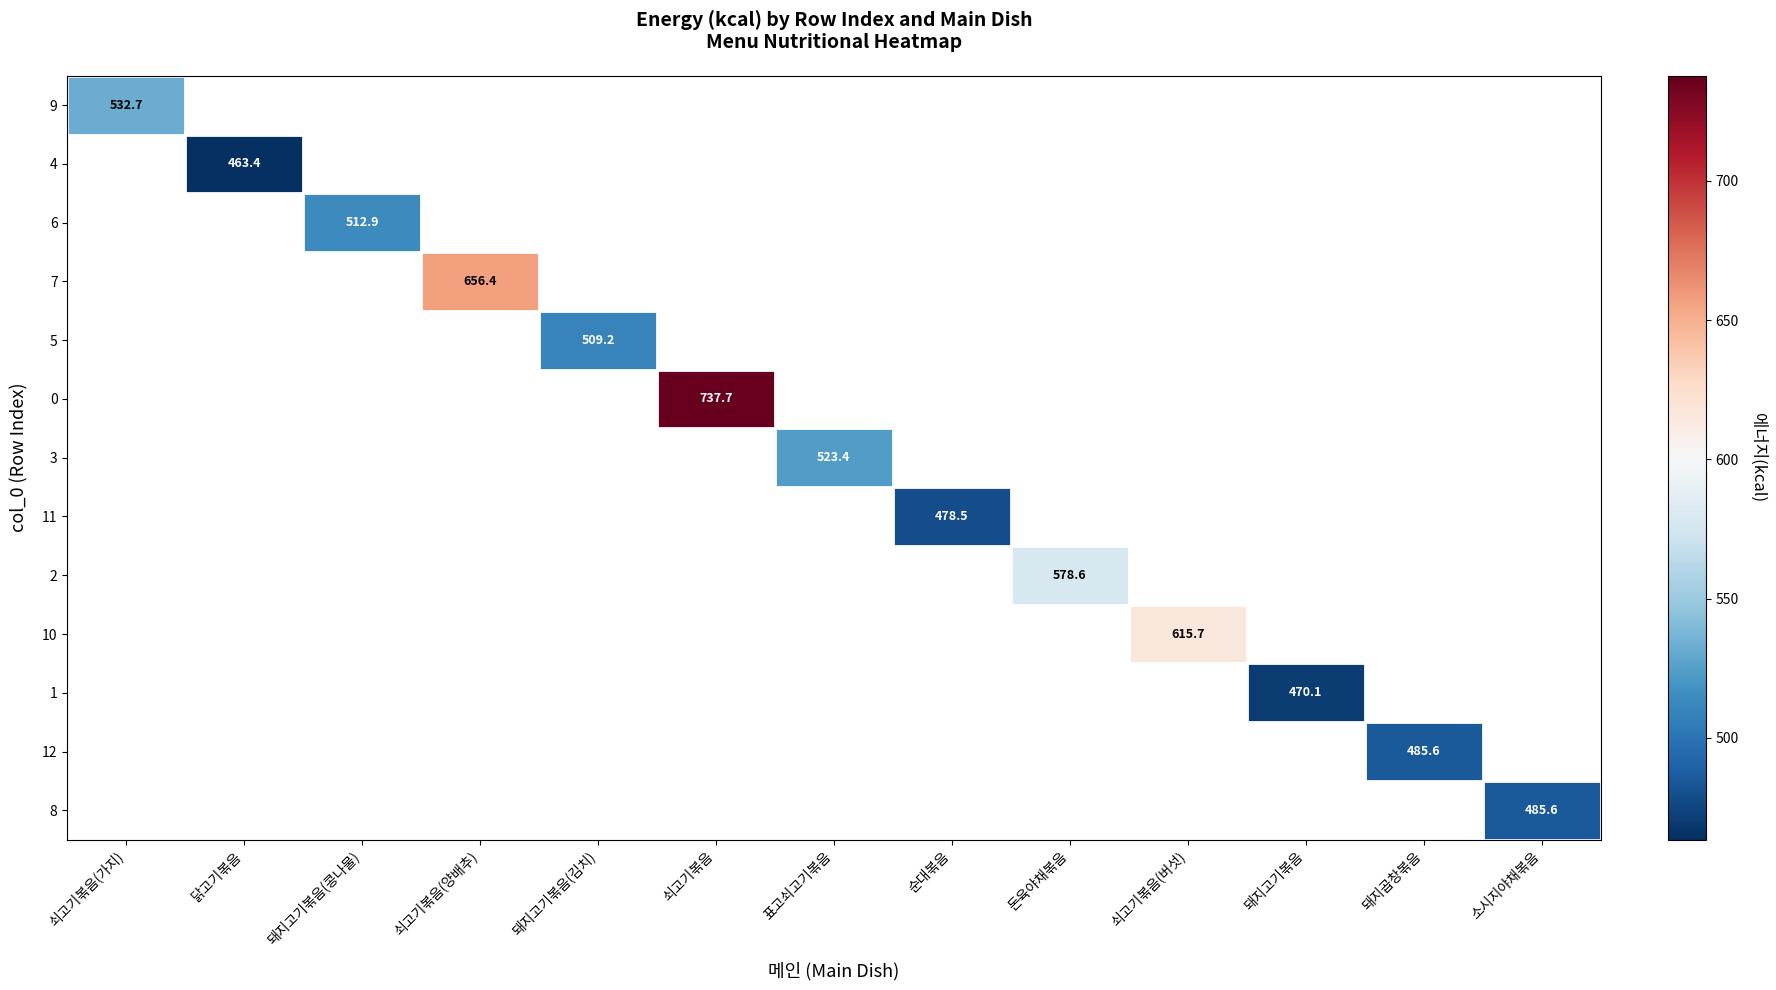

What is the minimum value shown in the chart?

463.4